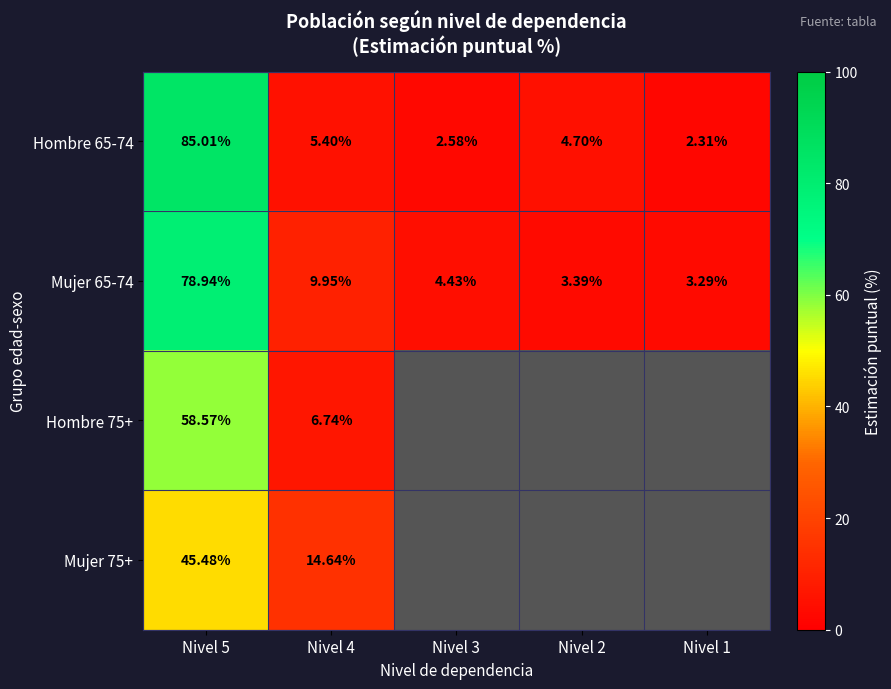

Which series has the widest spread of values?

Hombre 65-74